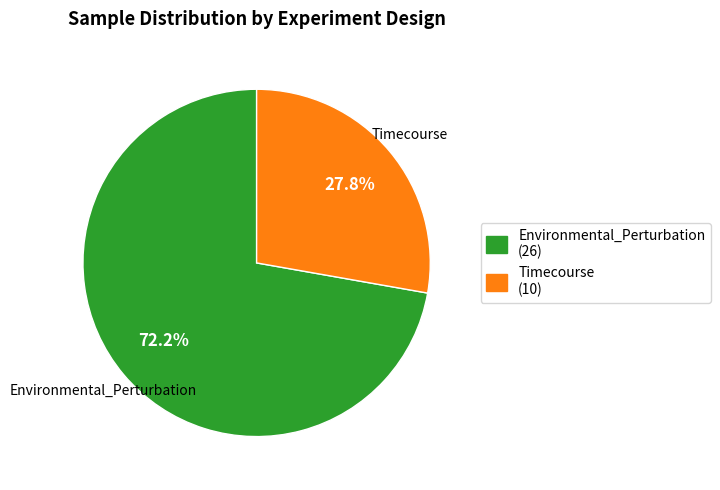

What is the smallest slice in the pie chart?

Timecourse